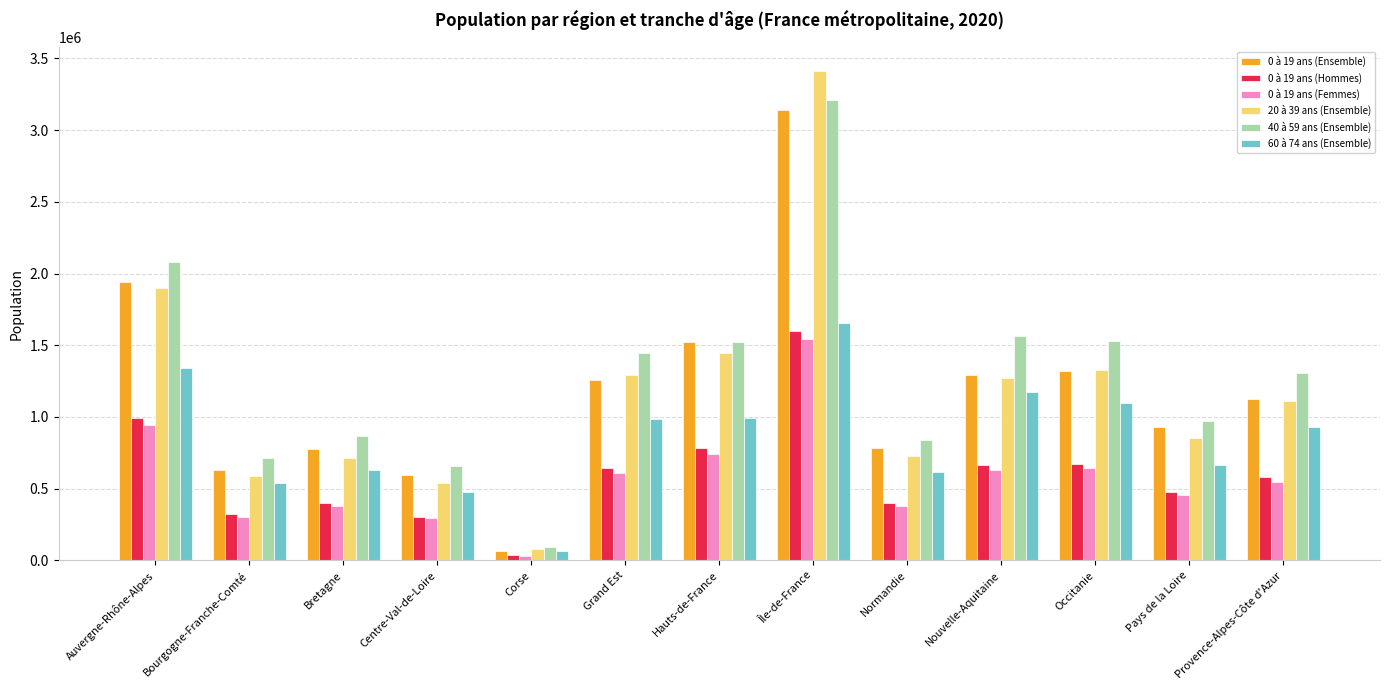

What is the spread (max minus min) of values at Normandie?

462103